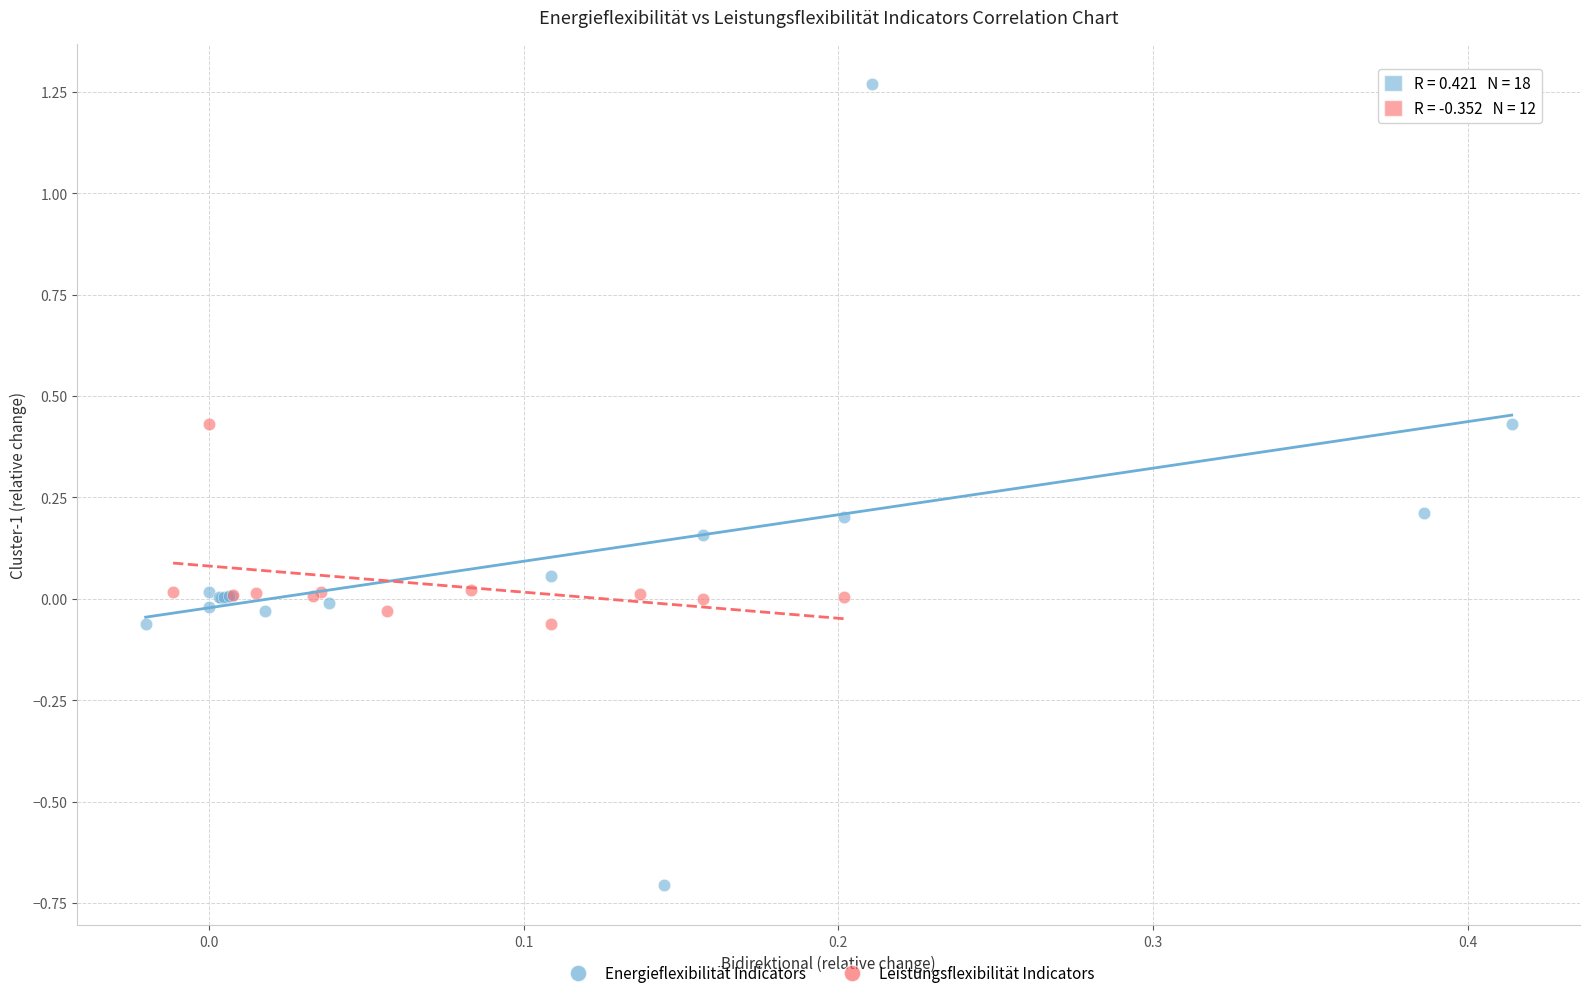

Which series reaches the minimum Y coordinate?

Energieflexibilität Indicators